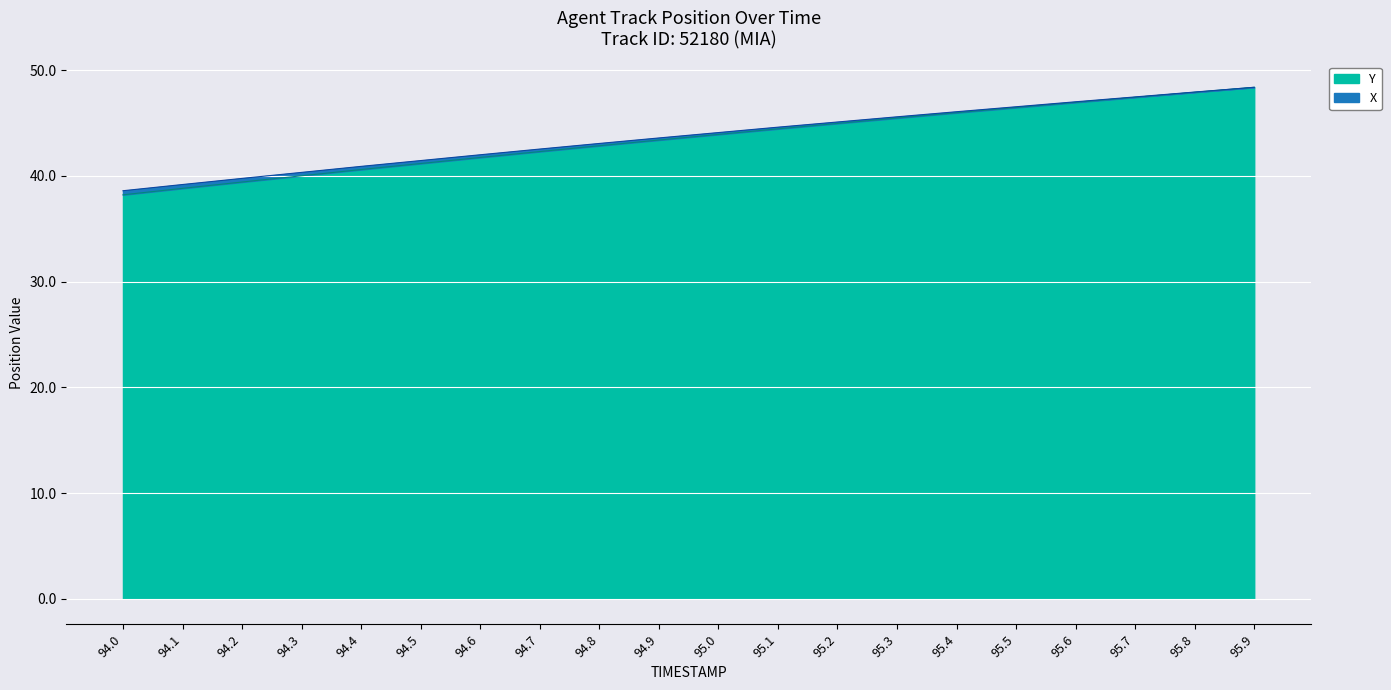

True or false: X and Y cross at least once.

False